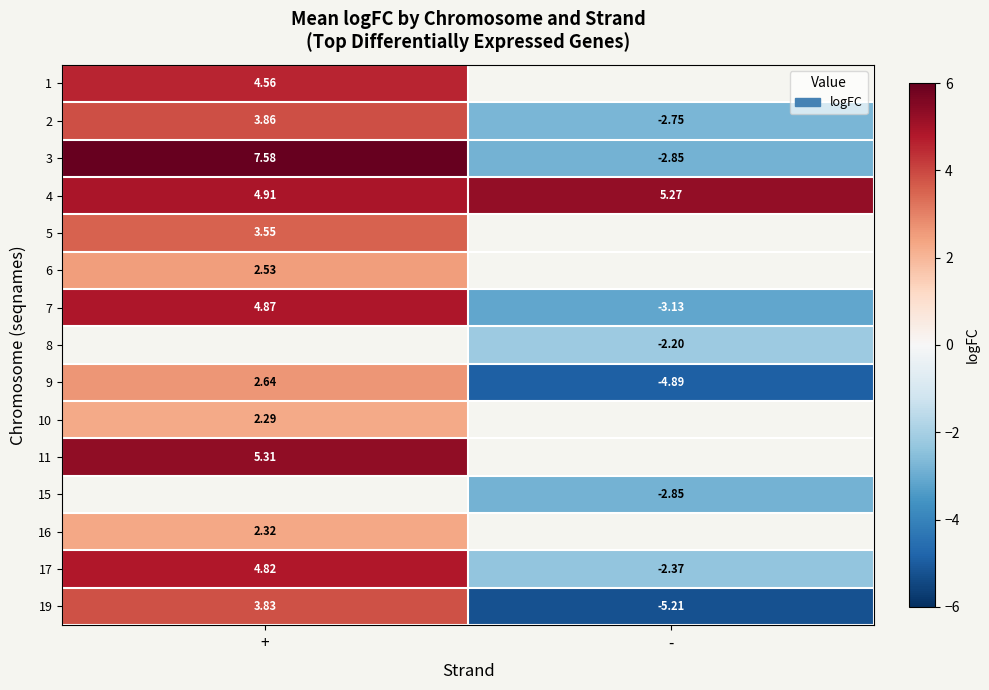

How many values in 9 are below zero?

1